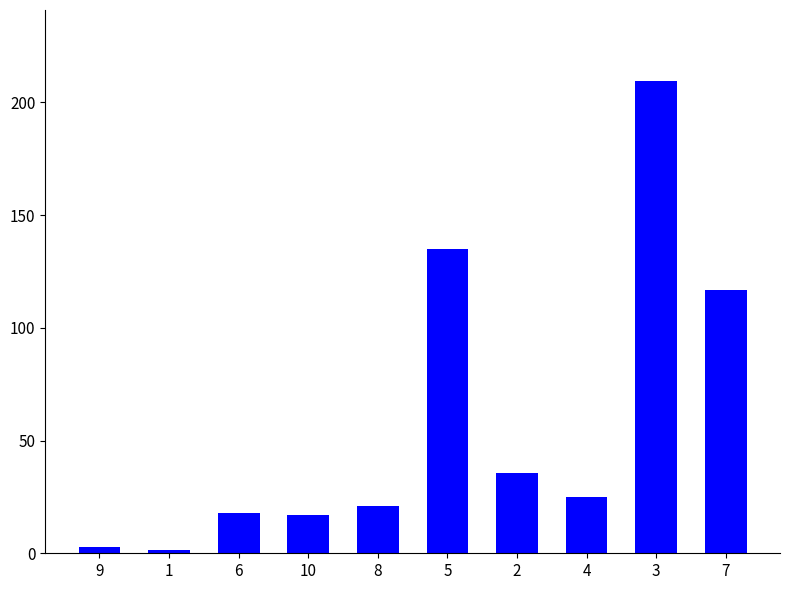

Between 8 and 7, which is larger?

7